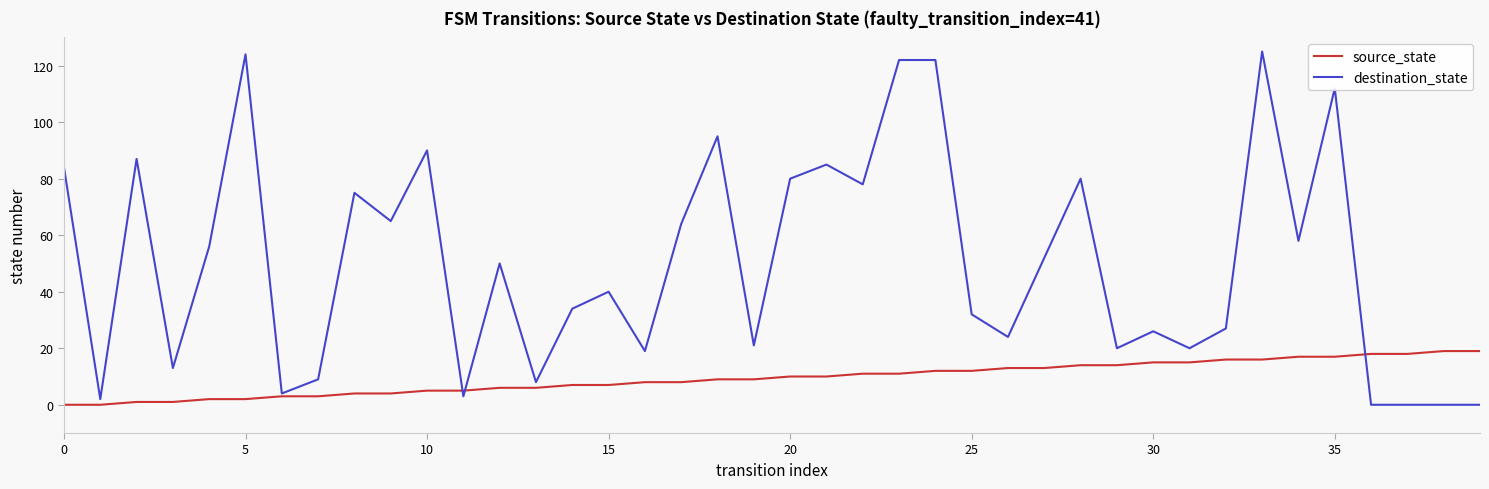

Which series has the largest total across all categories?

destination_state